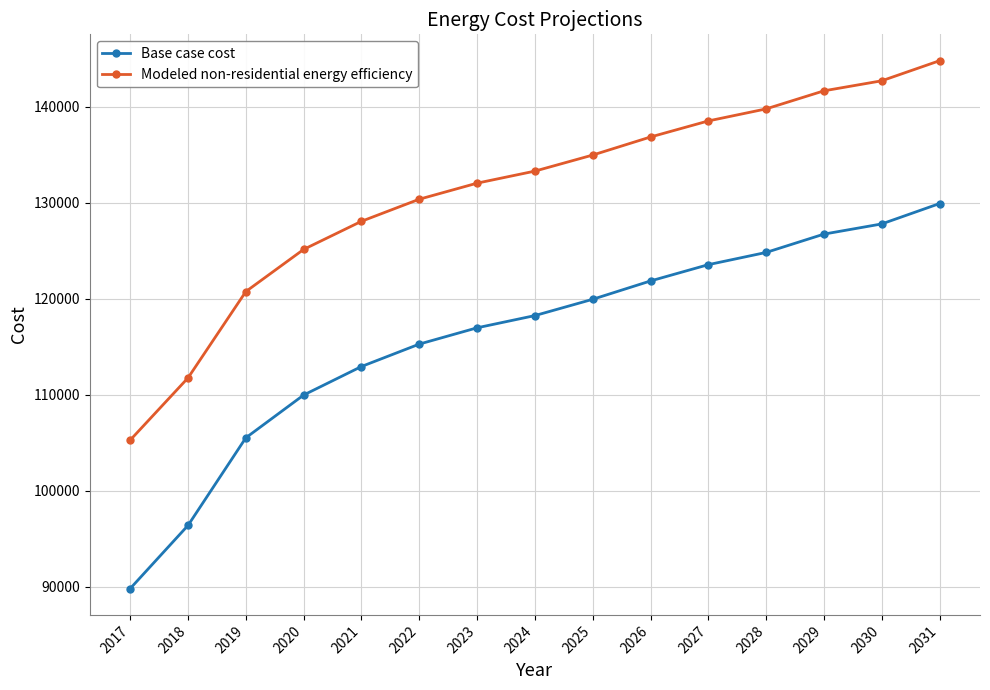

At which label does Modeled non-residential energy efficiency reach its minimum?

2017